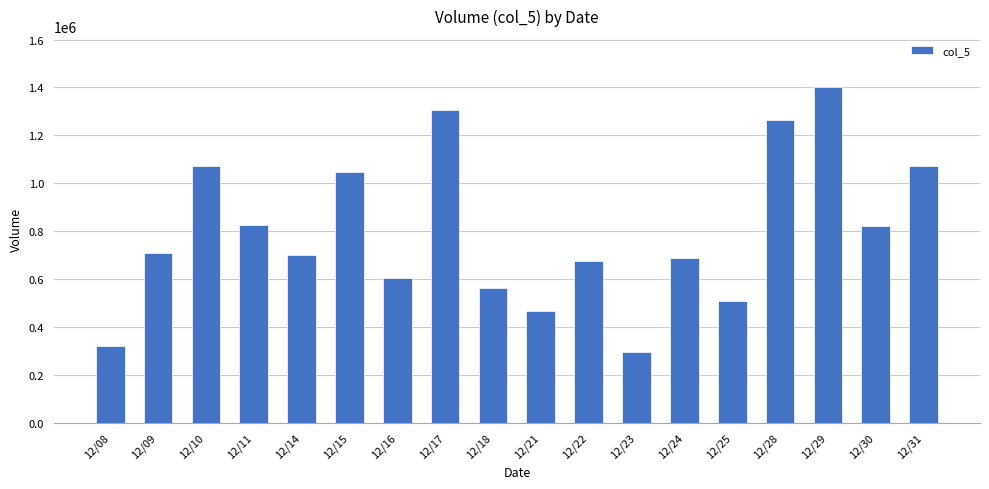

What is the approximate value at 12/24, to the nearest 10?

686000